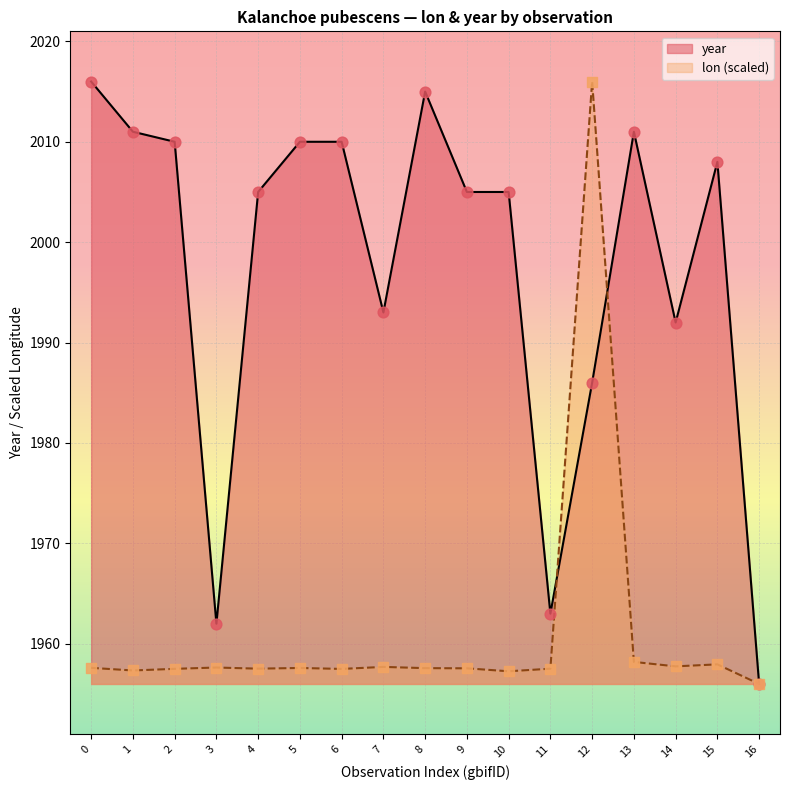

Which series contains the highest Y value?

lon